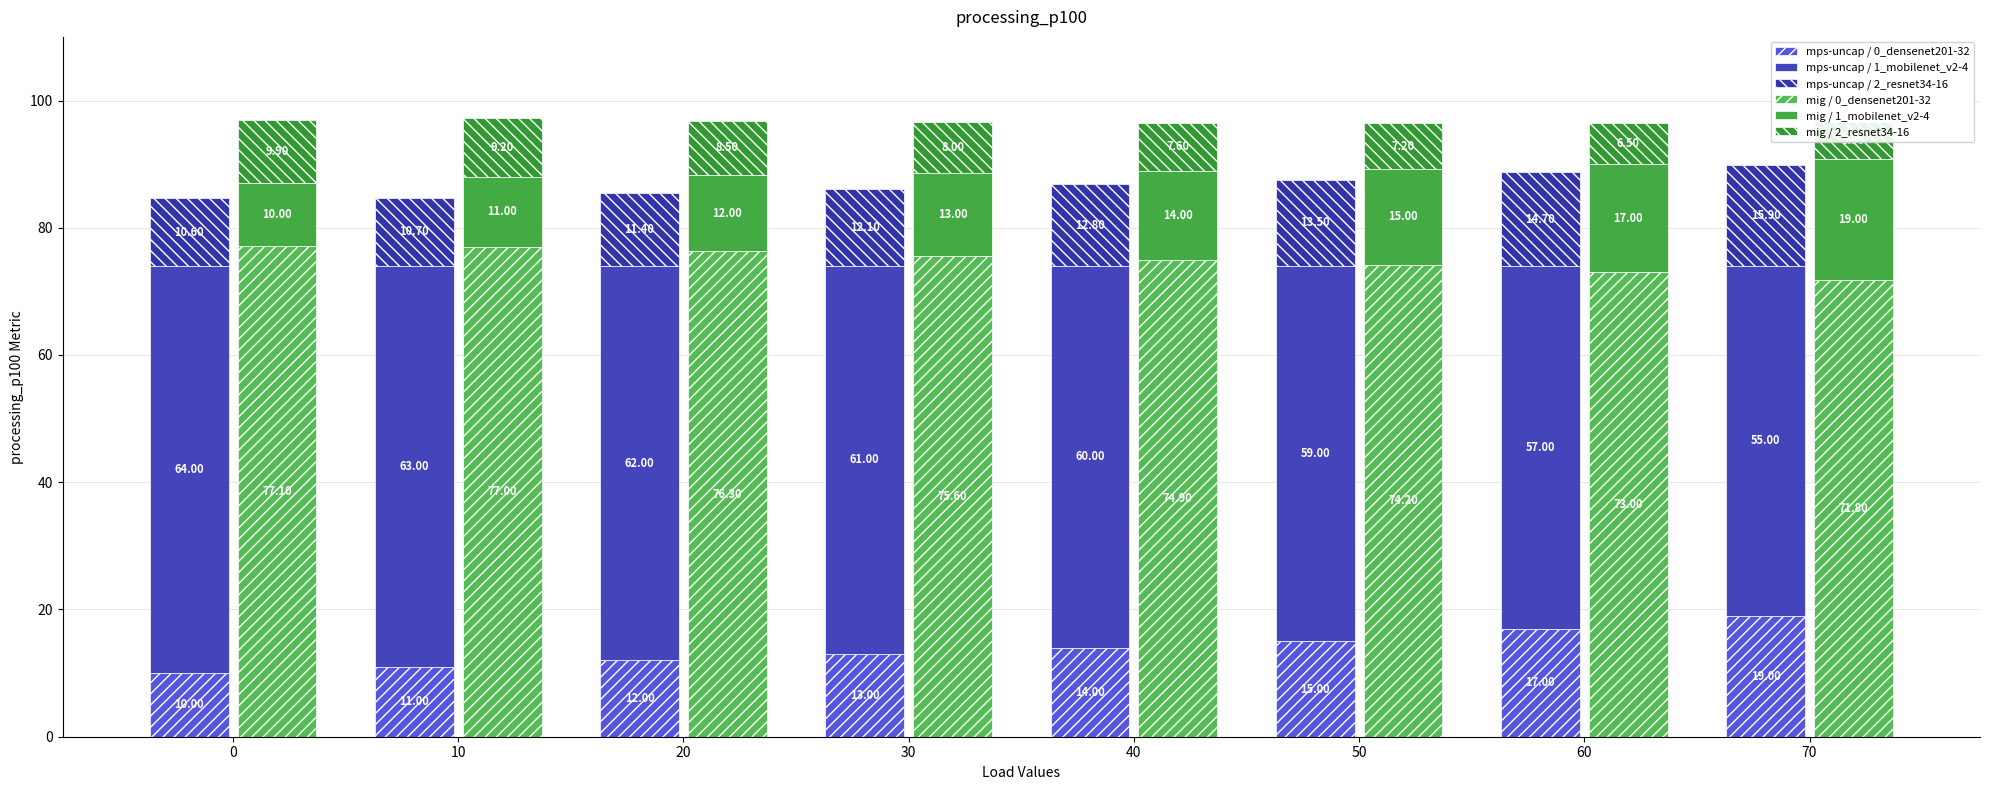

Which series has the largest range (max minus min)?

mps-uncap / 0_densenet201-32